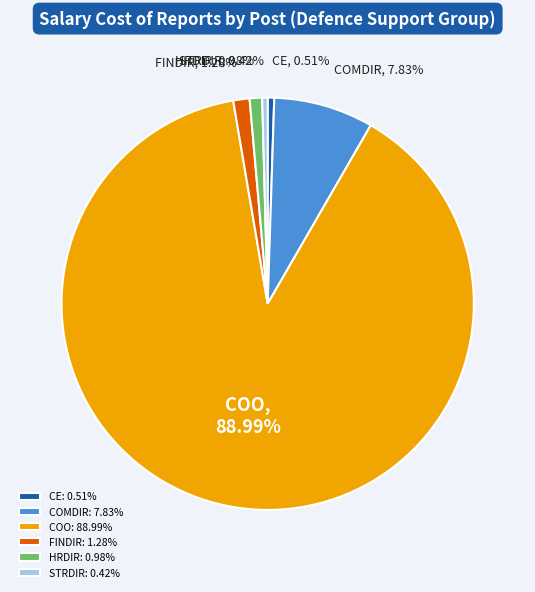

How much of the chart is everything except STRDIR?

99.6%